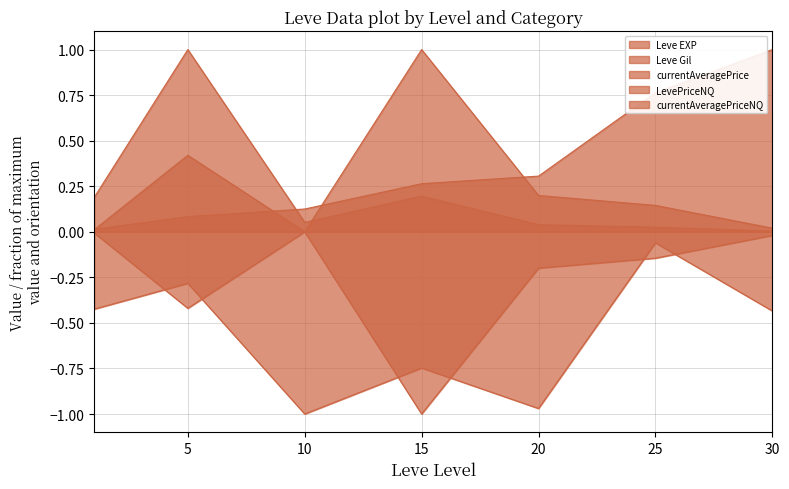

How many interior local peaks does the LevePriceNQ series have?

1